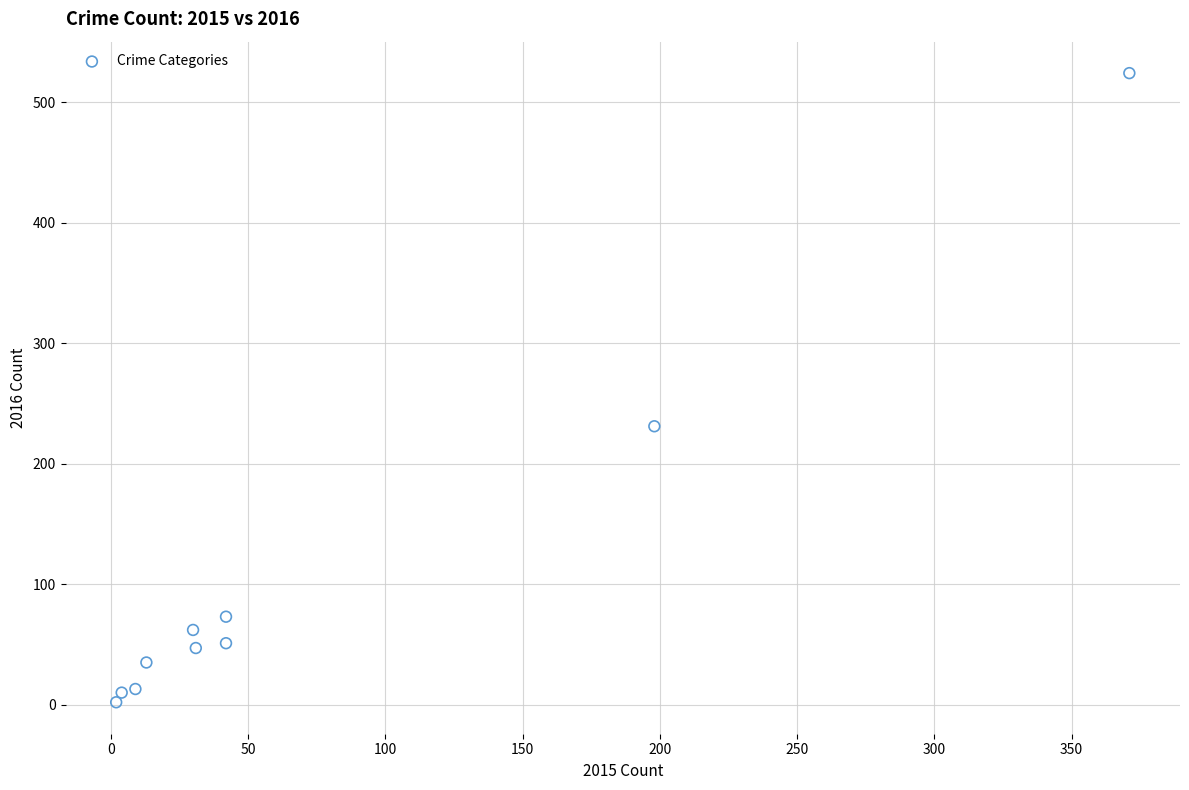

What Y value in the scatter plot is closest to 263?

231